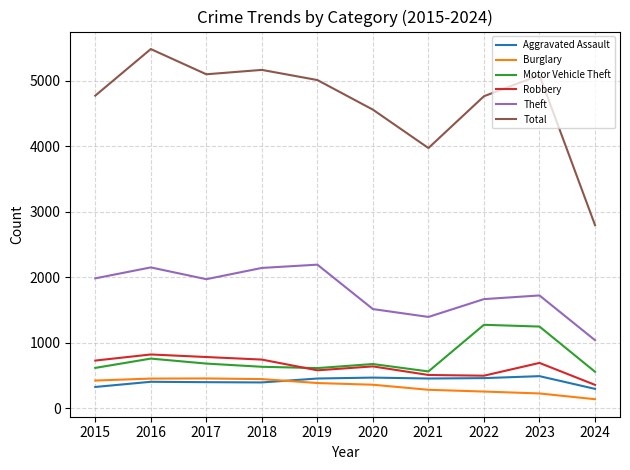

Which series has the largest total across all categories?

Total